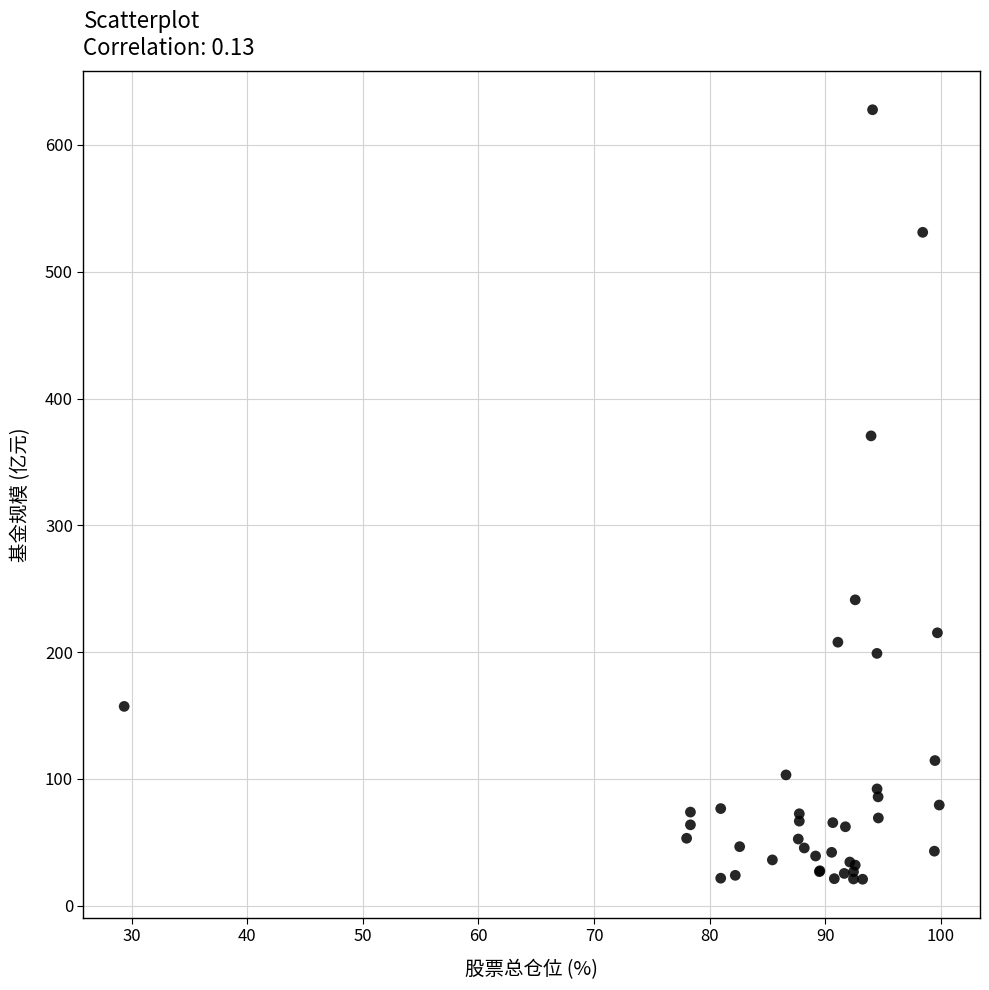

What Y value in the scatter plot is closest to 324?

370.6